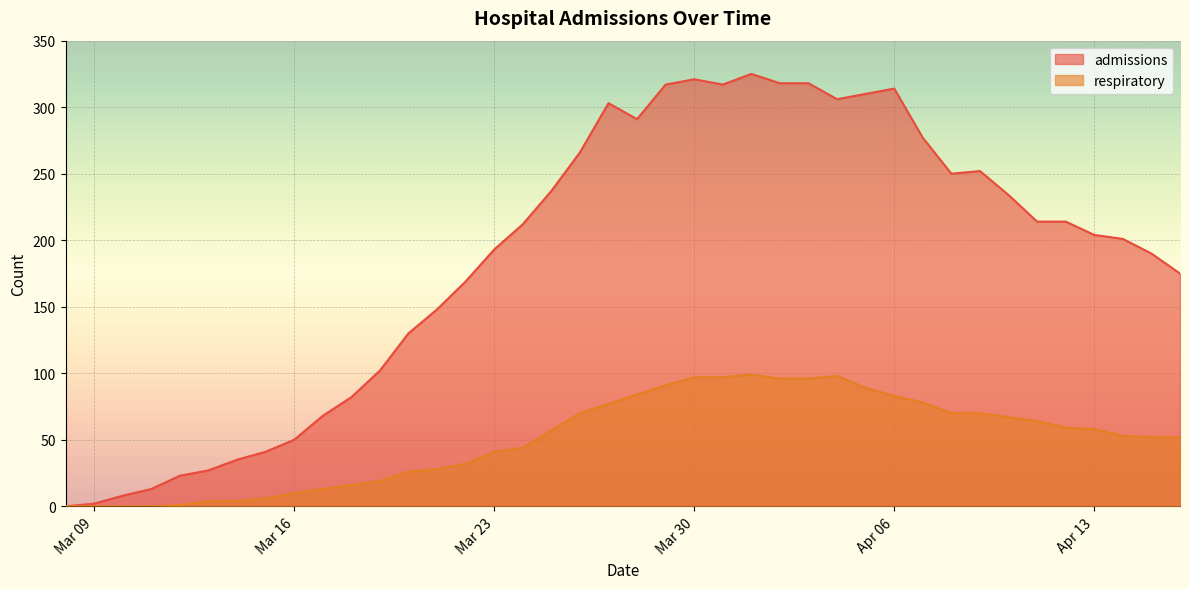

Is the value of respiratory at 2020-04-11 greater than the value of admissions at 2020-03-14?

Yes